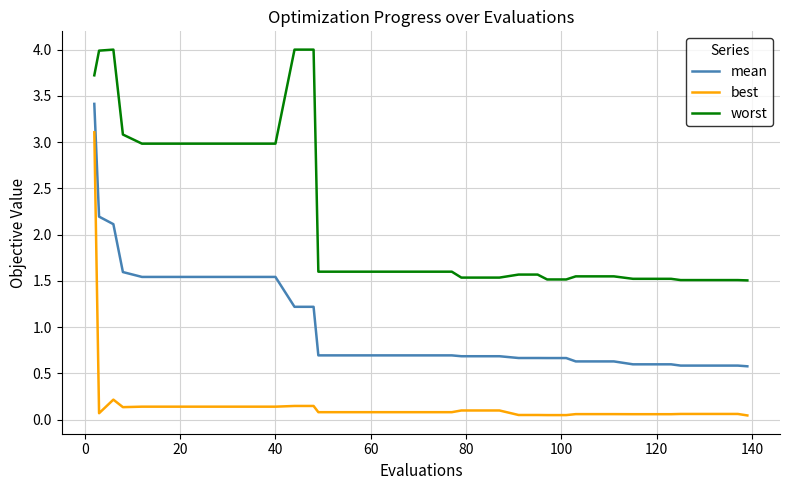

Which series has the largest range (max minus min)?

best